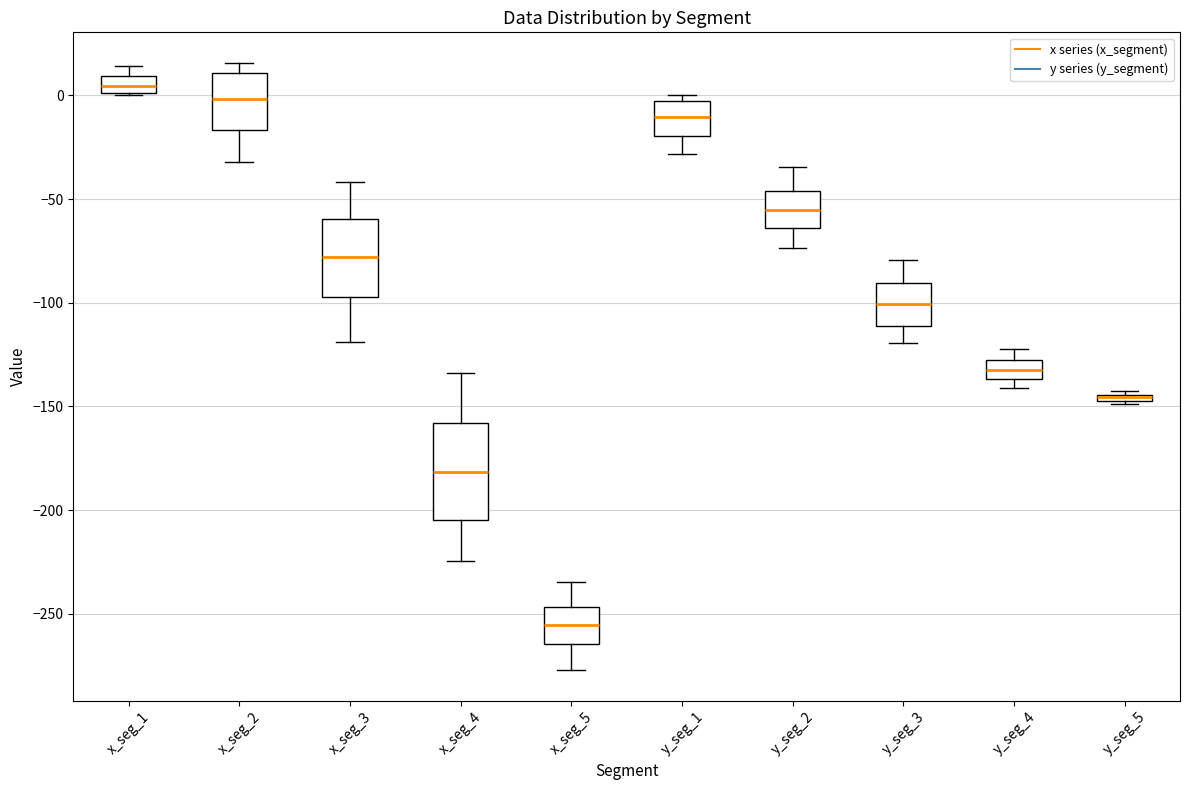

Where is the lower edge of the box for x_seg_3 on the y-axis? The values are not printed on the chart, so give them approximately, as read against the axis.

-95